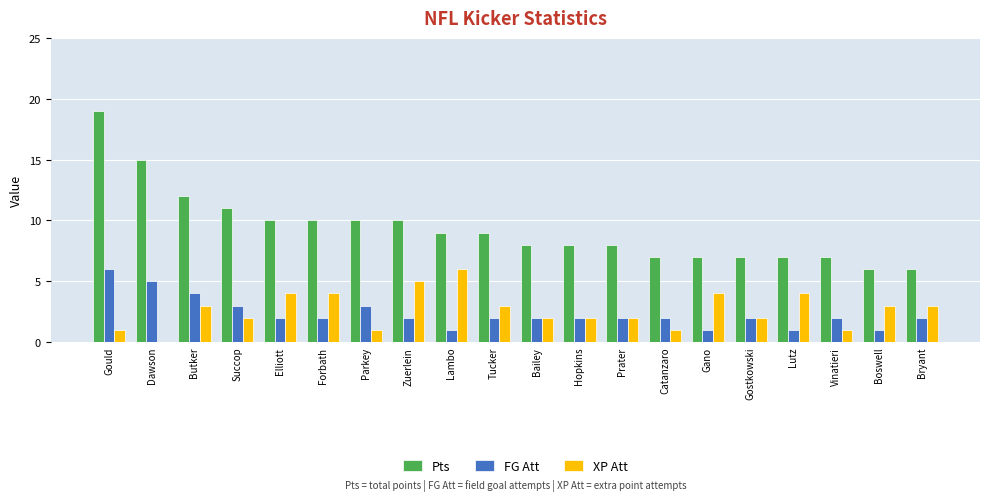

At which label does FG Att reach its peak?

Gould